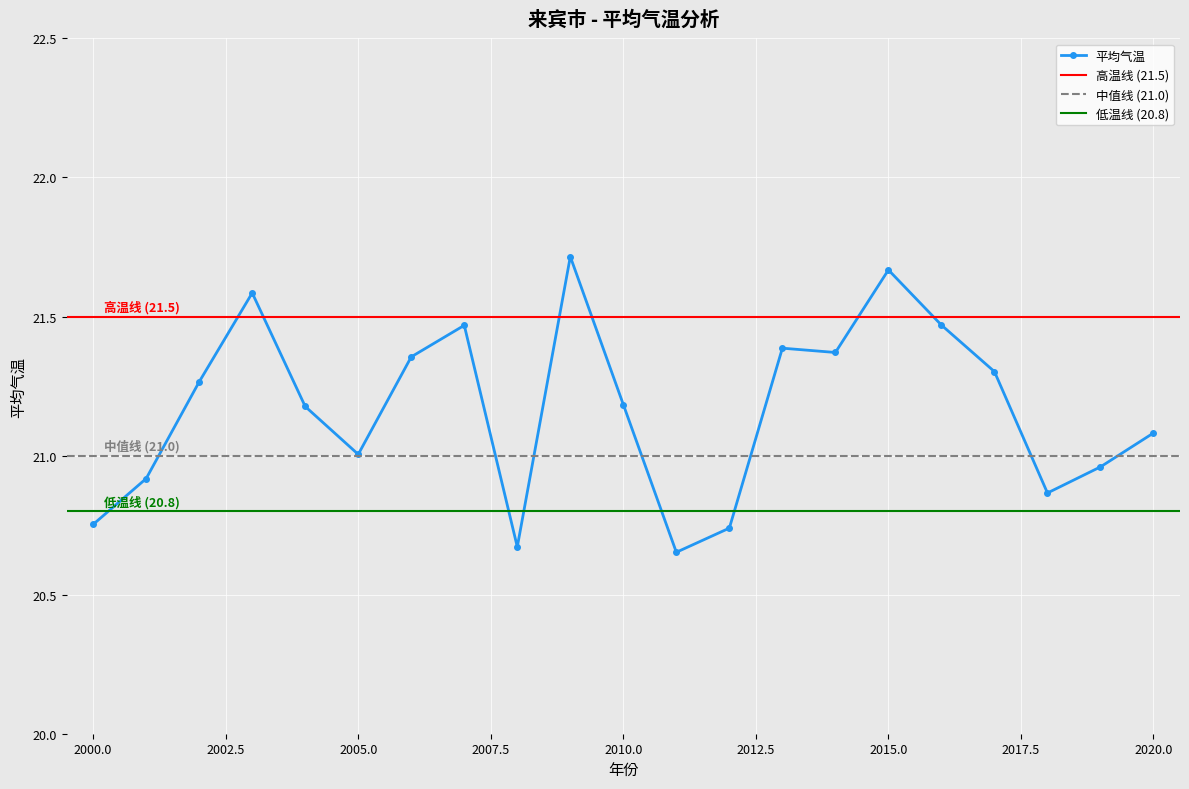

What is the sum of the values at 2014 and 2016?

42.8